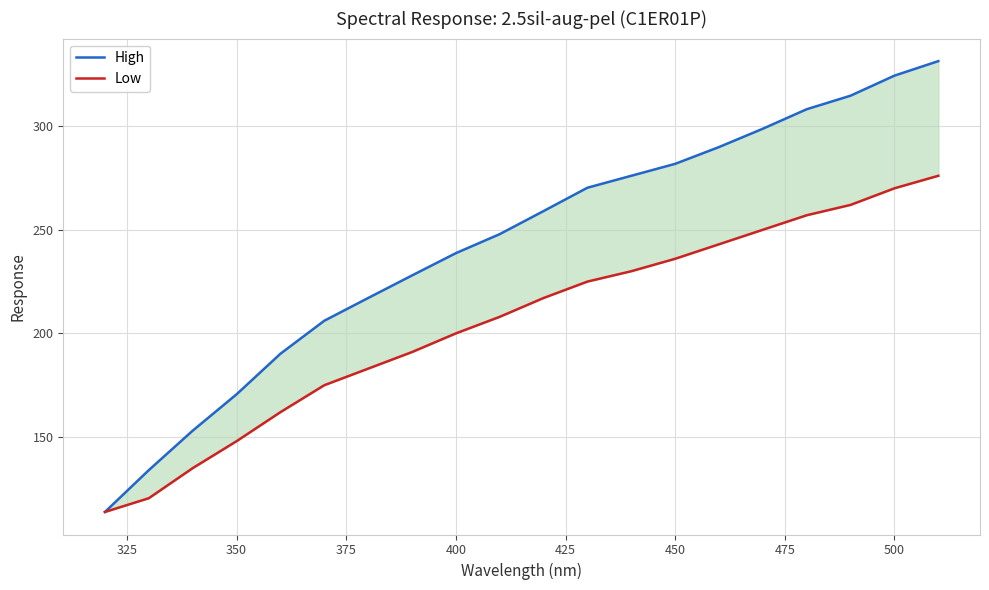

What is the minimum value shown in the chart?

113.9